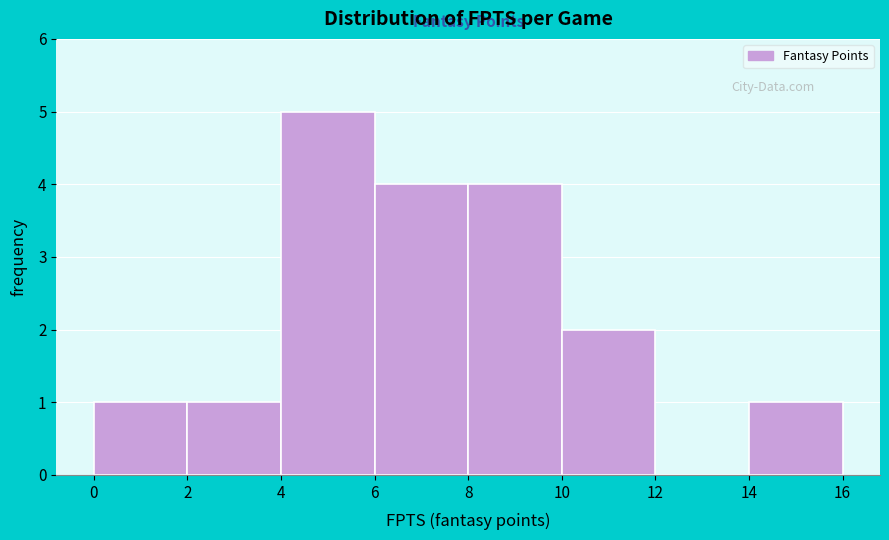

What is the height of the bar covering 0 to 2 on the x-axis? The values are not printed on the chart, so give them approximately, as read against the axis.

1